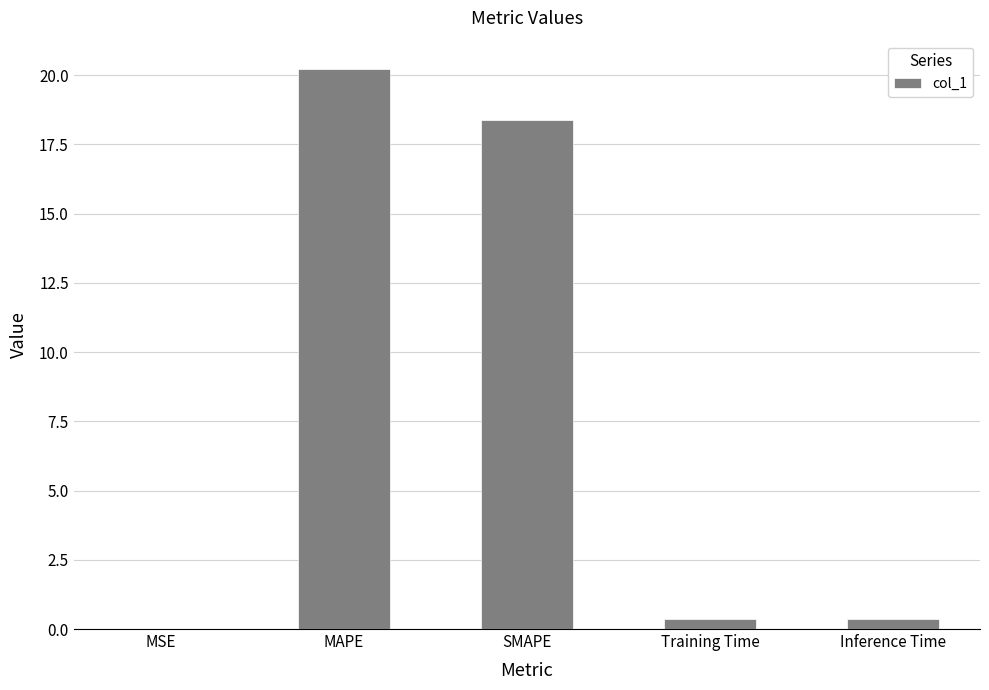

Which label corresponds to the largest value in the chart?

MAPE